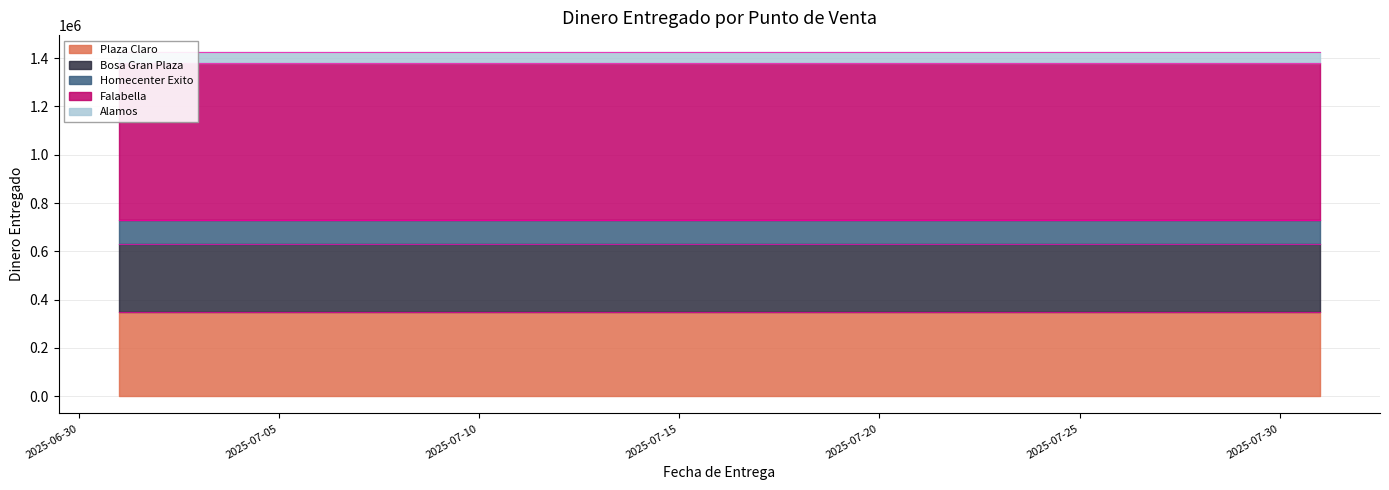

The value of Plaza Claro at 2025-07-16 is 350000. True or false?

True